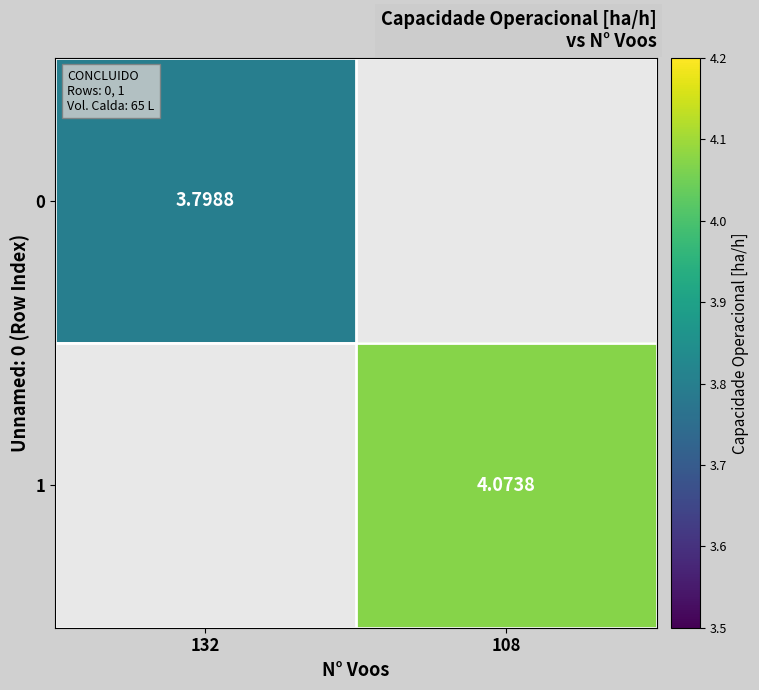

At how many categories does at least one series exceed 3?

2